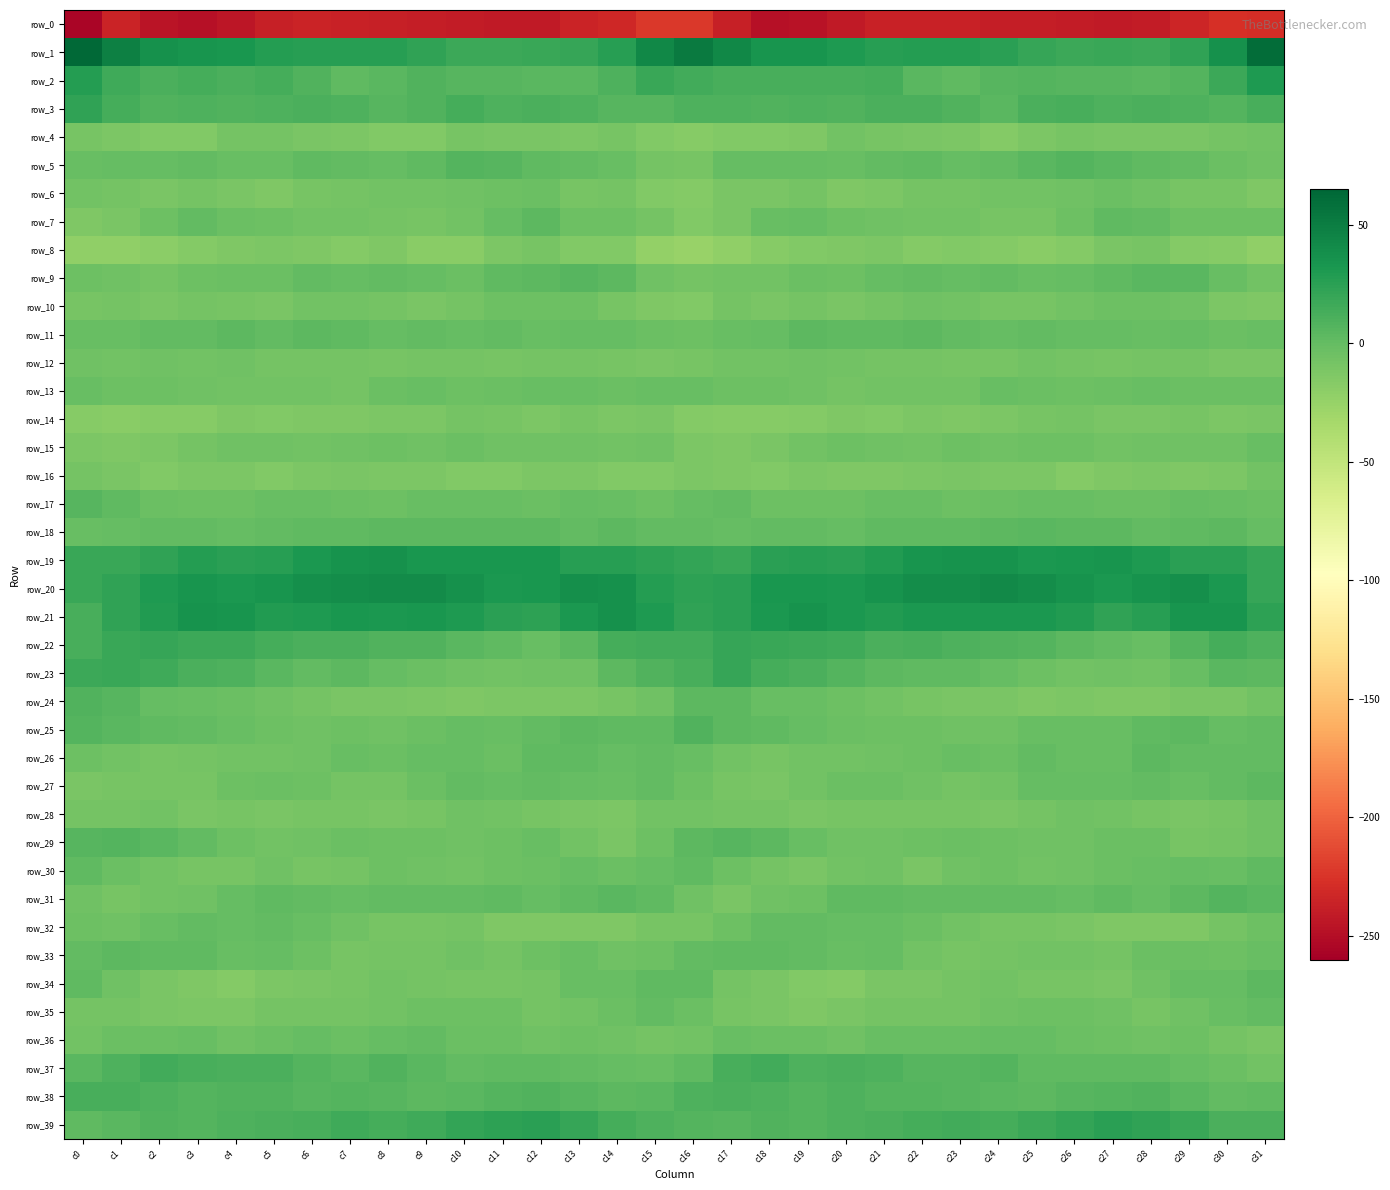

At which label does row_12 first exceed -7?

c0